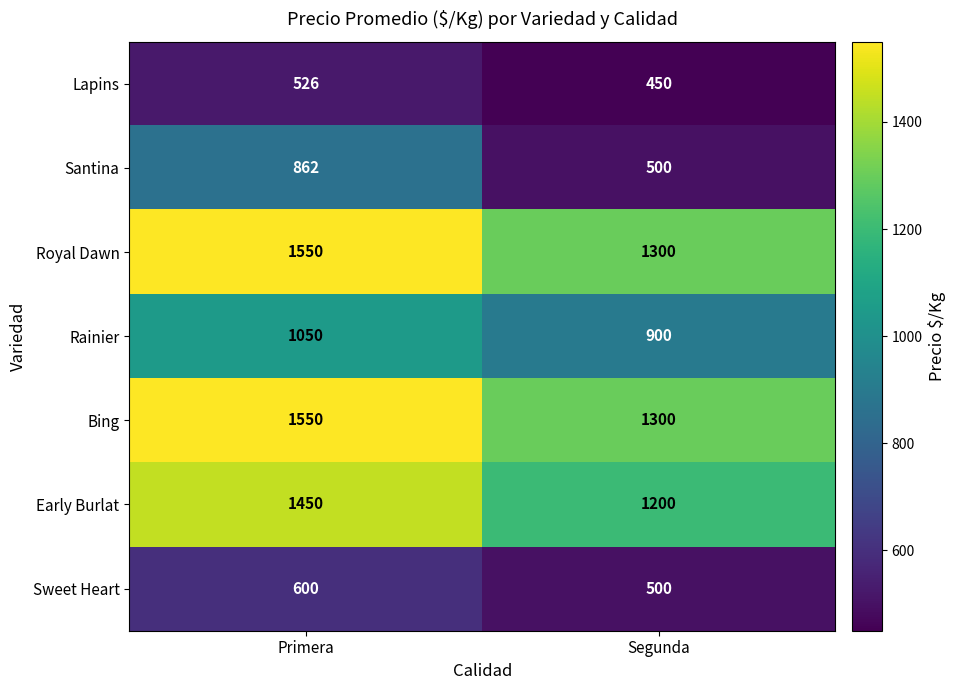

At which category is the sum across all series the highest?

Primera